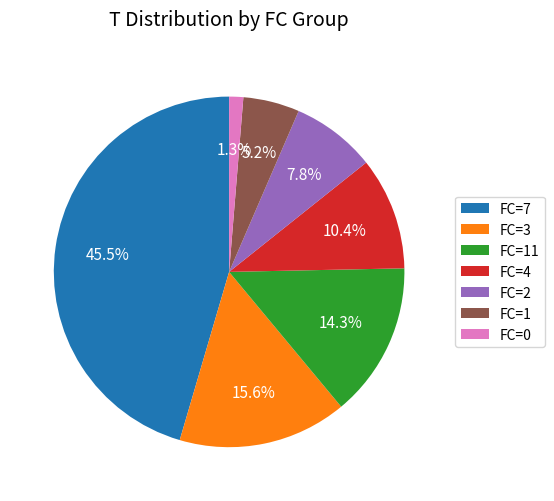

Which has a higher value, FC=11 or FC=0?

FC=11